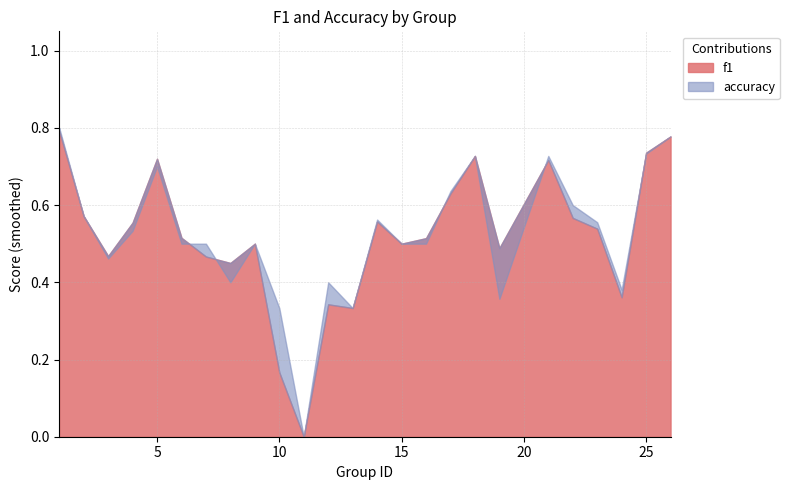

List the series in order of their peak value, highest first.

accuracy, f1